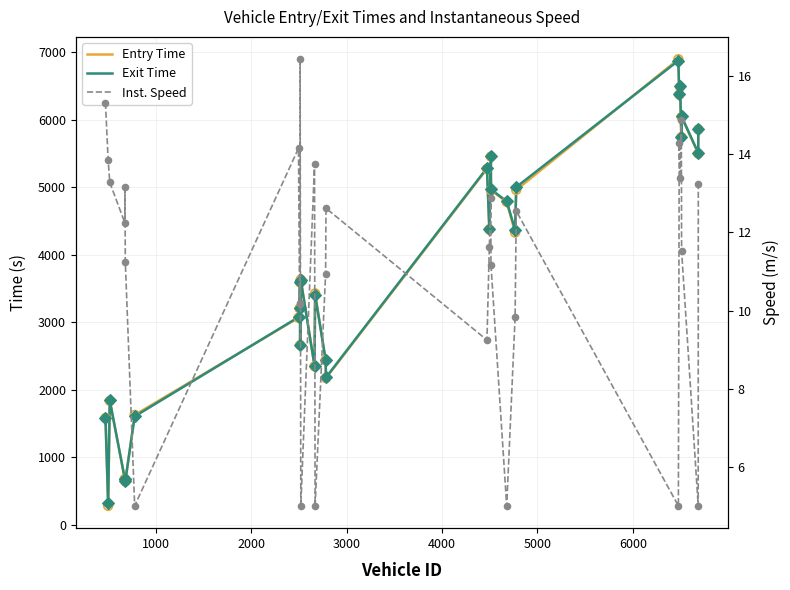

Which series reaches the maximum Y coordinate?

Entry Time